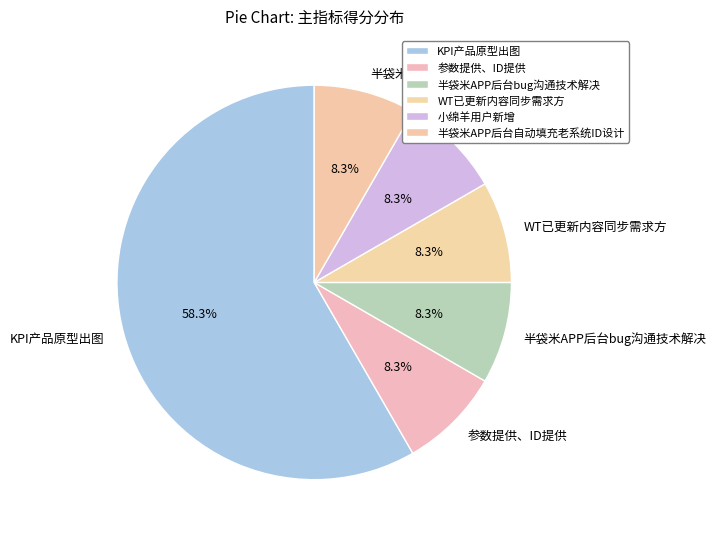

How many segments does this pie chart have?

6